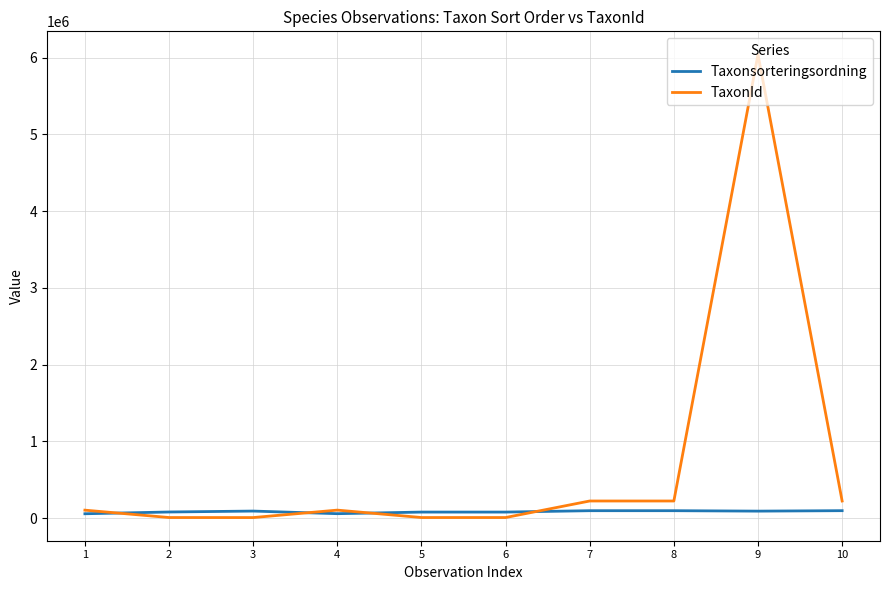

Is it true that TaxonId equals 6425 at 6?

True